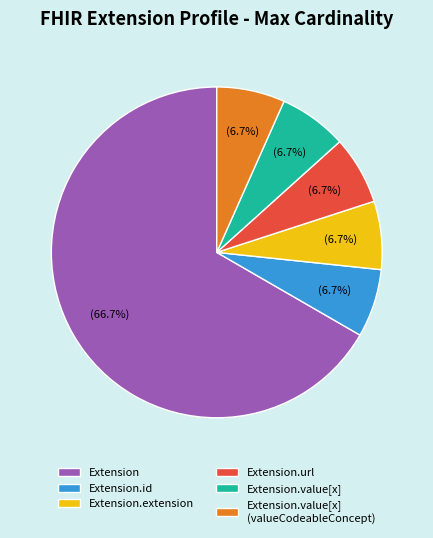

Which slice is the largest?

Extension